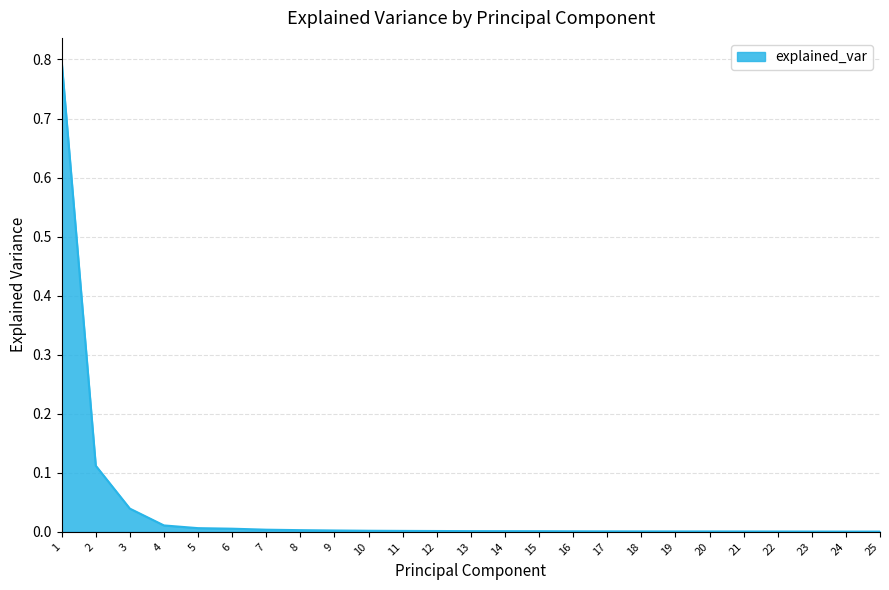

What is the greatest value displayed?

0.8